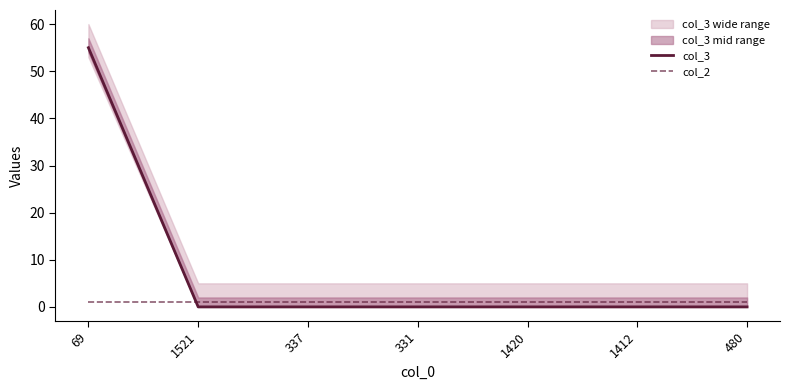

Where is col_2 nearest to the value 1?

69